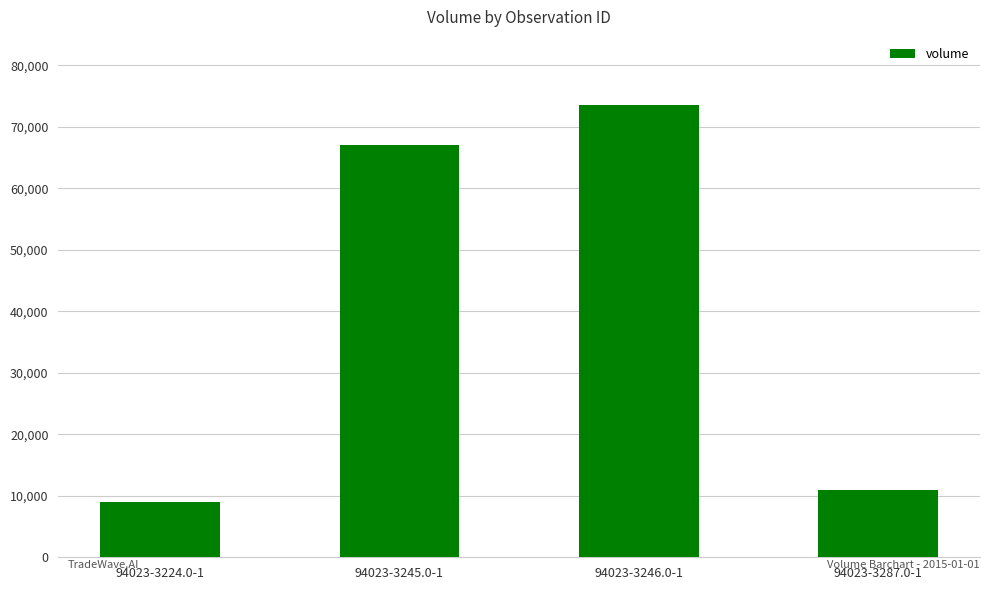

What is the label of the 2nd bar from the left?

94023-3245.0-1